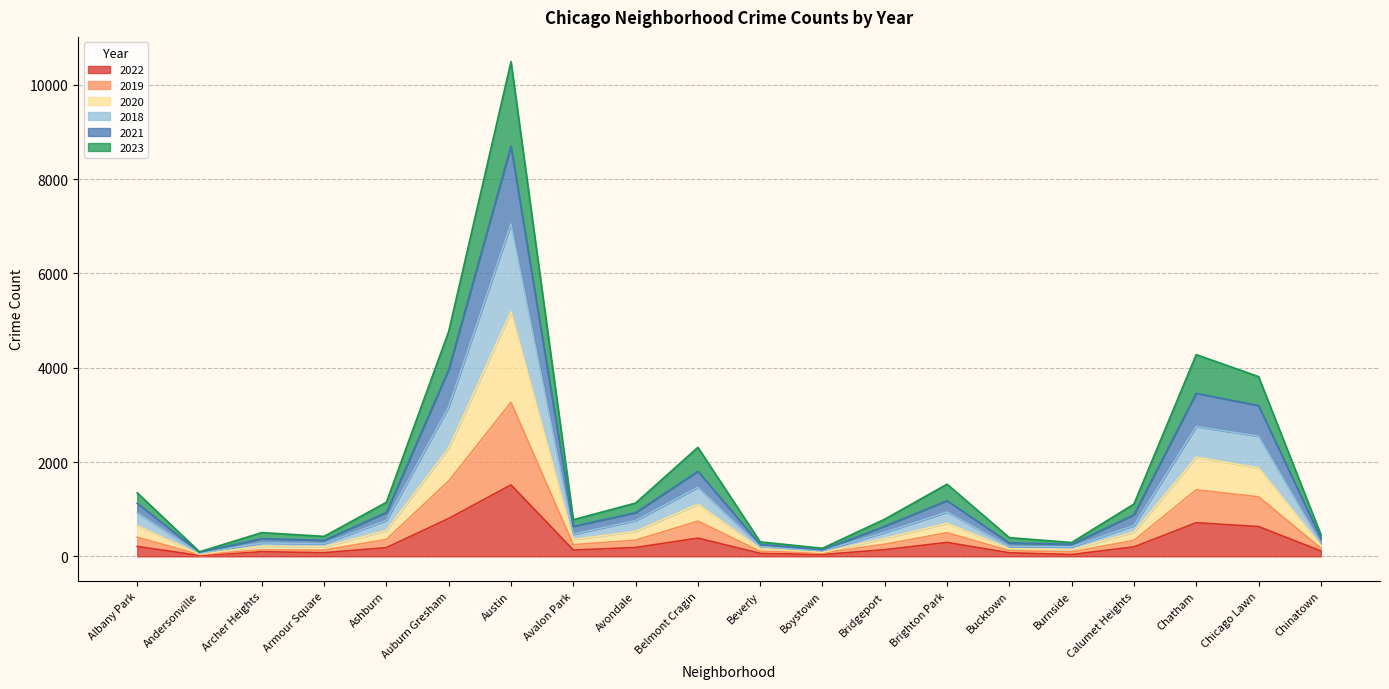

At which label does 2022 reach its peak?

Austin